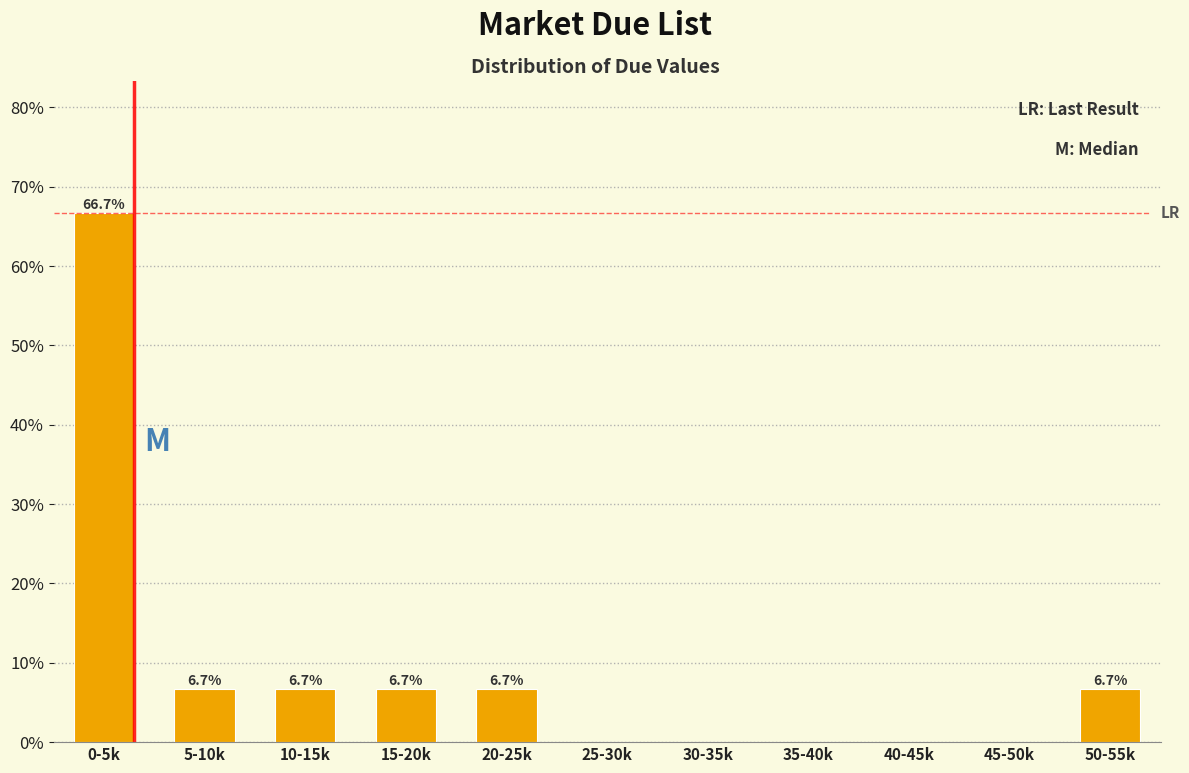

Reading left to right, transcribe all the data shown in this chart.

0-5k=66.7	5-10k=6.7	10-15k=6.7	15-20k=6.7	20-25k=6.7	25-30k=0.0	30-35k=0.0	35-40k=0.0	40-45k=0.0	45-50k=0.0	50-55k=6.7